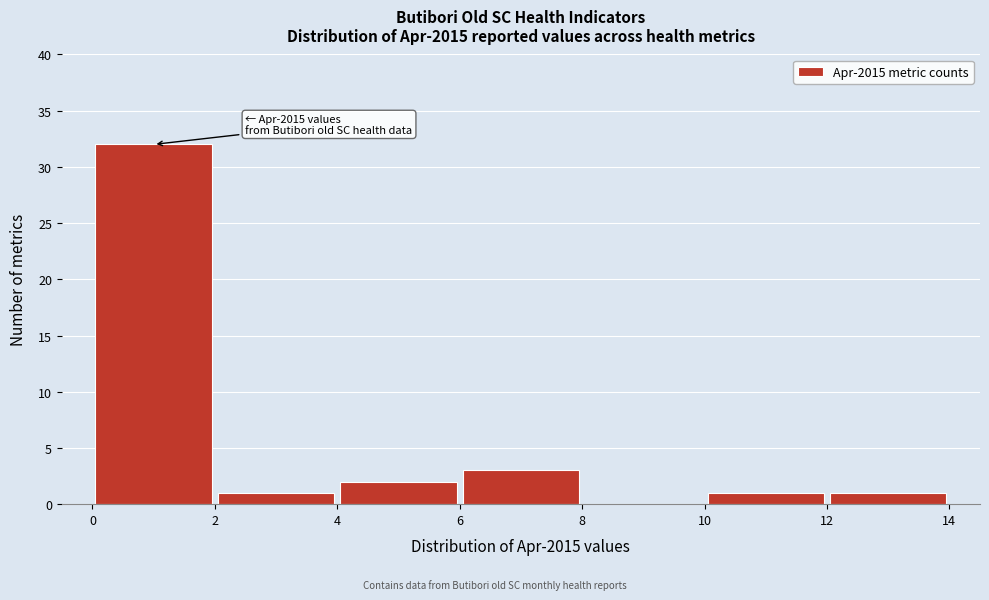

Which range on the x-axis has the tallest bar?

0 to 2